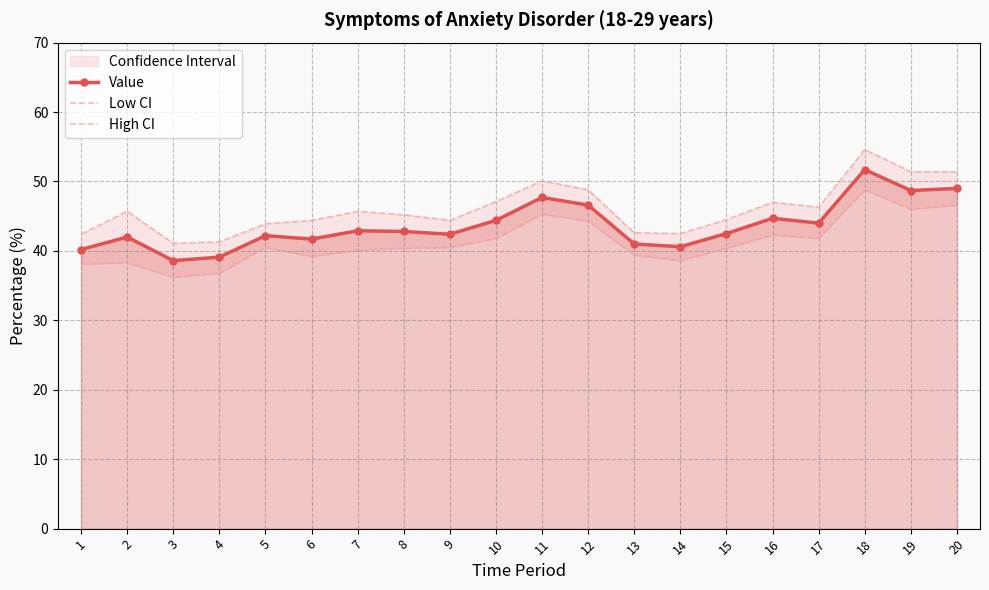

What is the value of the High CI point at the 9th from the left?

44.4